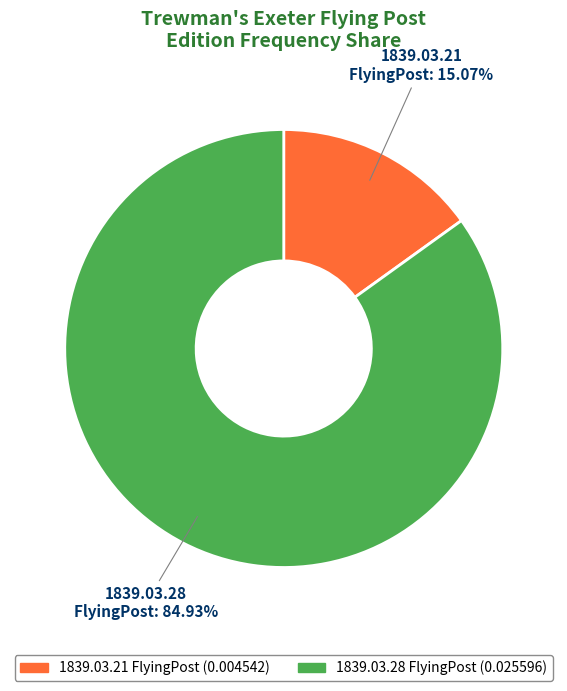

How many segments does this pie chart have?

2